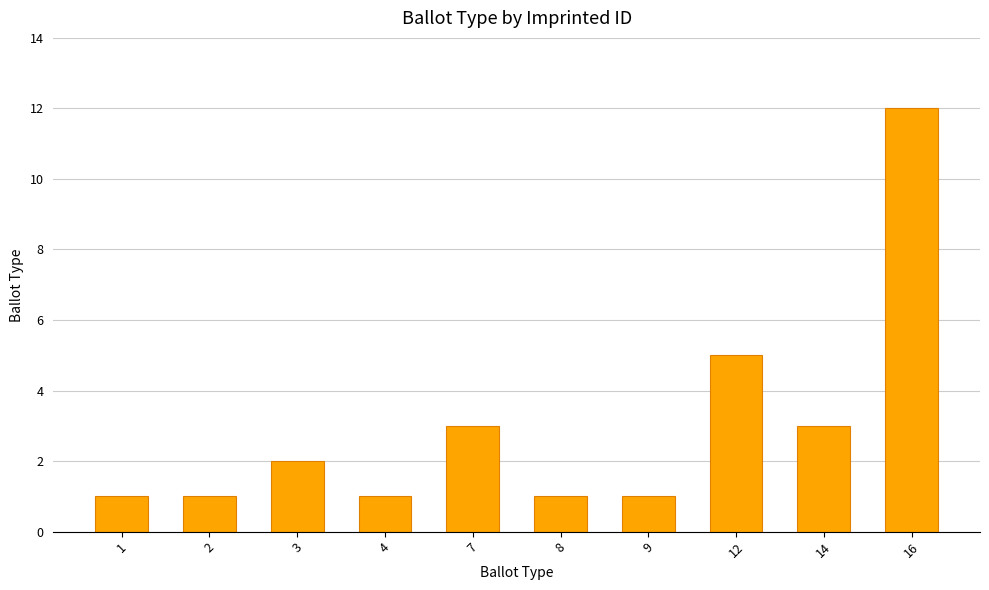

Is it true that the value at 8 is 1?

True